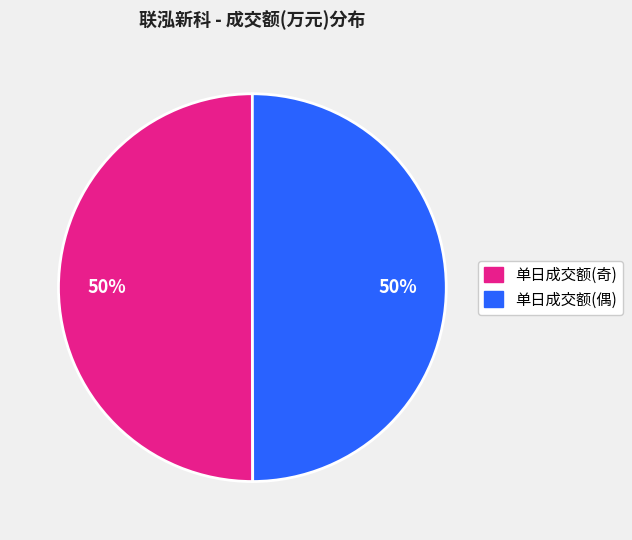

To the nearest percent, what is the average slice percentage?

50%